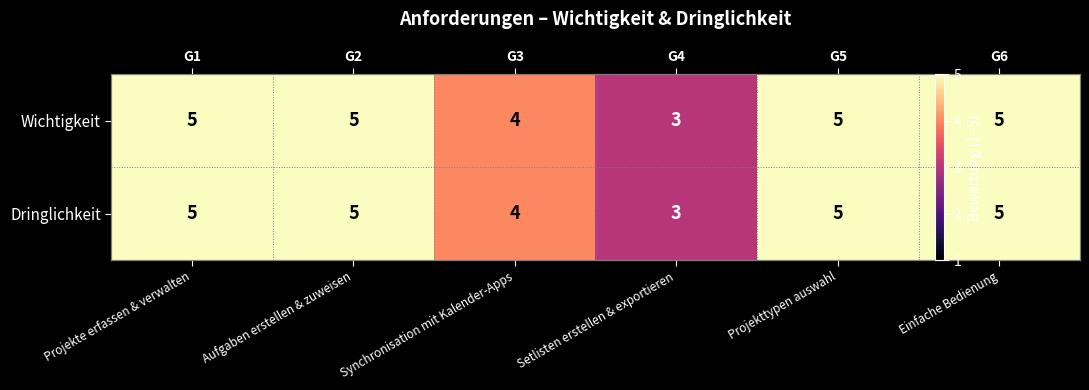

What is the sum of the Wichtigkeit values at Projekttypen auswahl and Projekte erfassen & verwalten?

10